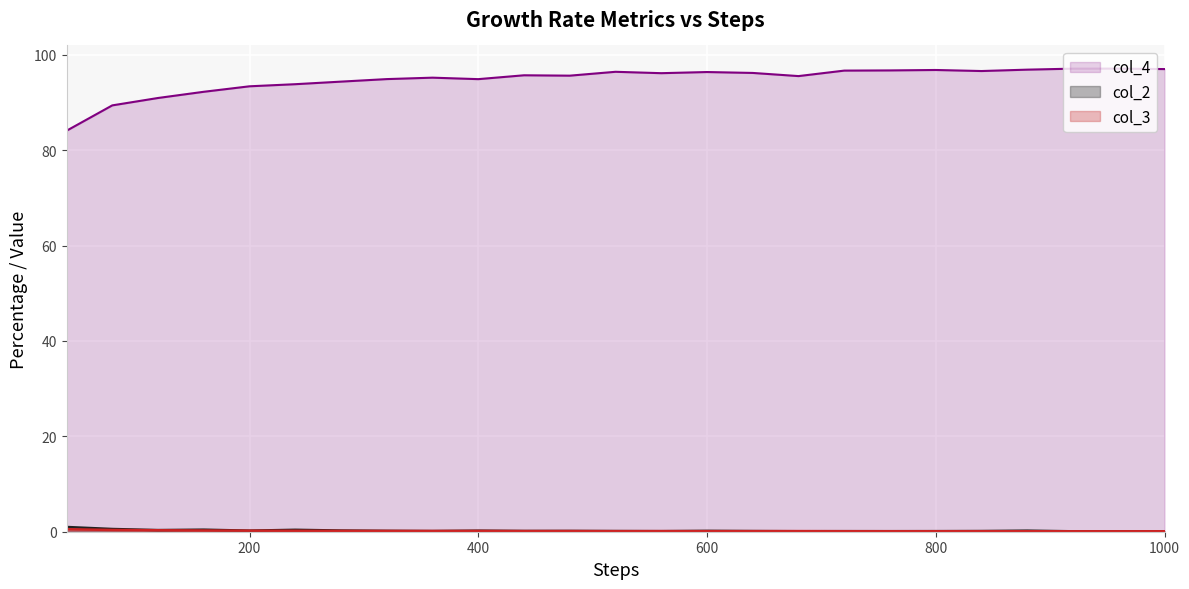

Which series has the largest total across all categories?

col_4